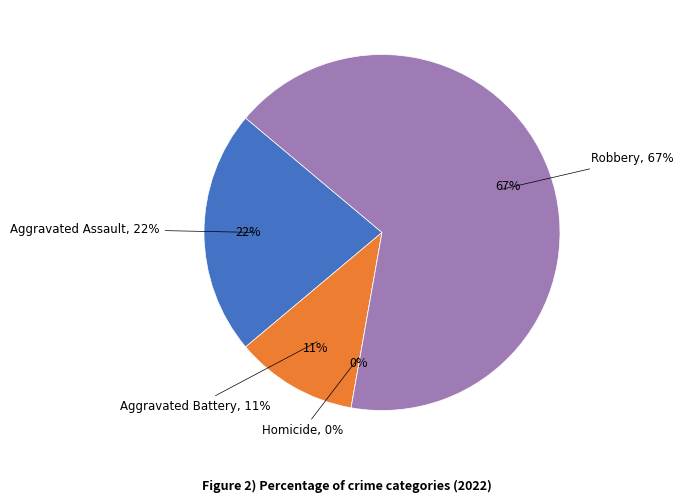

Which slice represents more than half of the pie?

Robbery